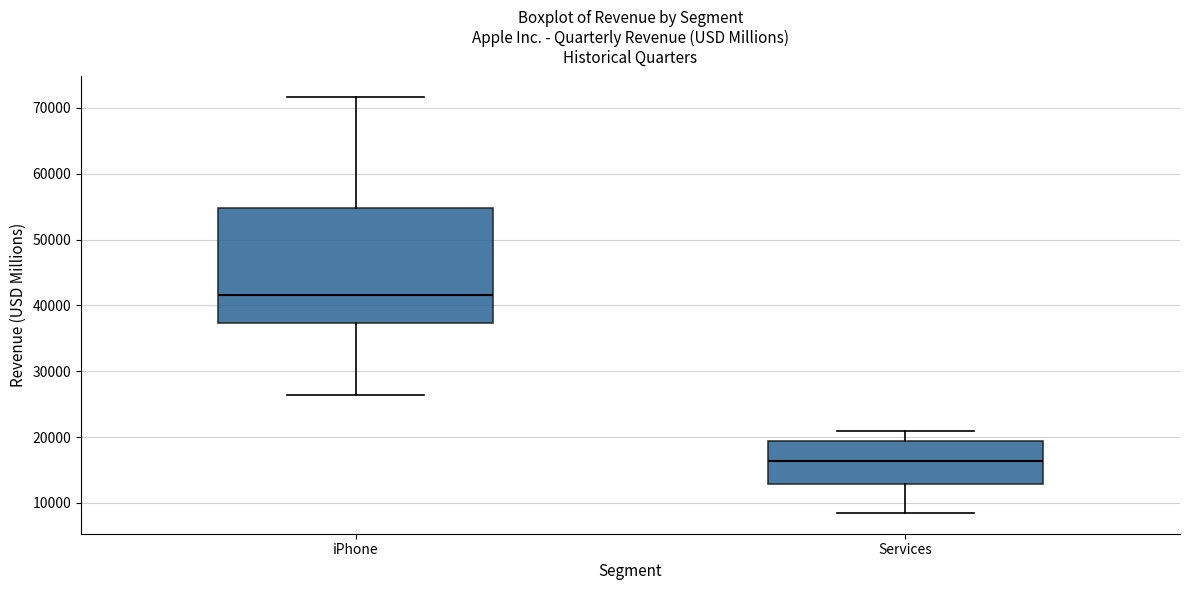

Reading left to right, transcribe this box plot: for each box, give where its median line is, the range the box spans, and where its two whiskers end, as read against the y-axis. The values are not printed on the chart, so give them approximately, as read against the axis.

iPhone: median 42000, box 37000 to 55000, whiskers 26000 to 72000
Services: median 16000, box 13000 to 19000, whiskers 8000 to 21000